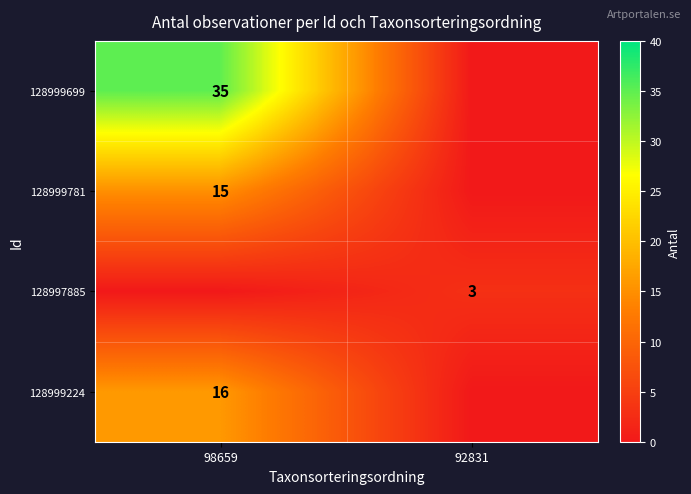

True or false: 128997885 has a value of 5 at 92831.

False